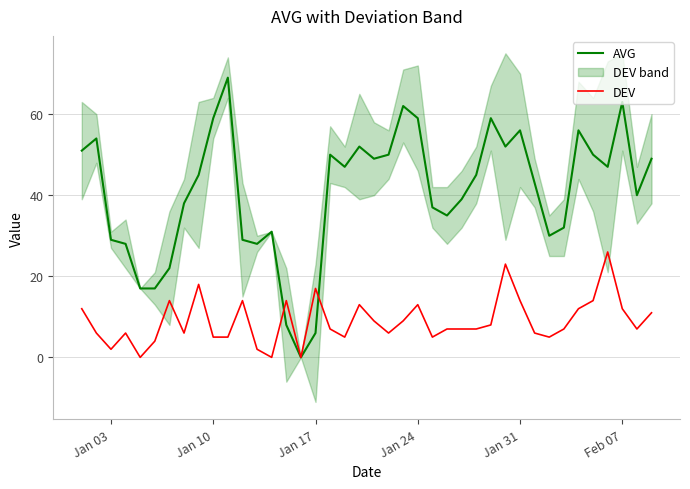

What is the maximum value for AVG?

69